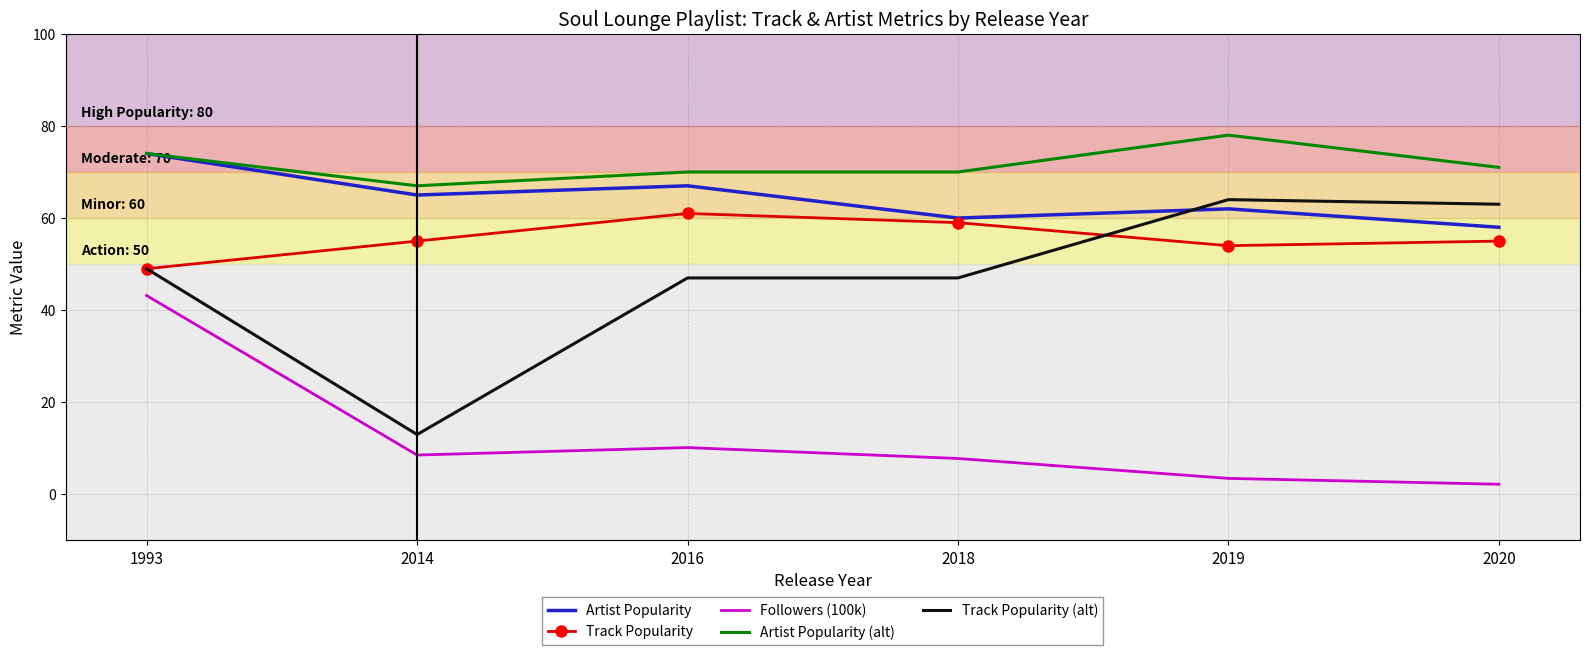

At which label is Artist Popularity (alt) closest to 72?

2020